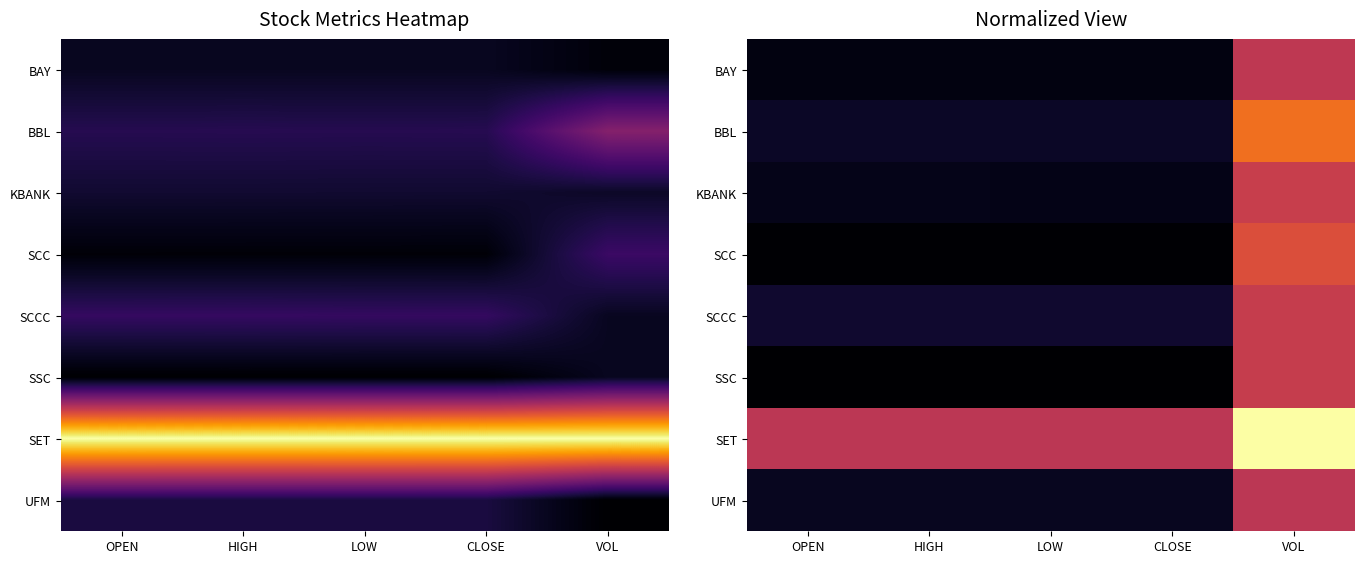

At which category is the sum across all series the highest?

VOL